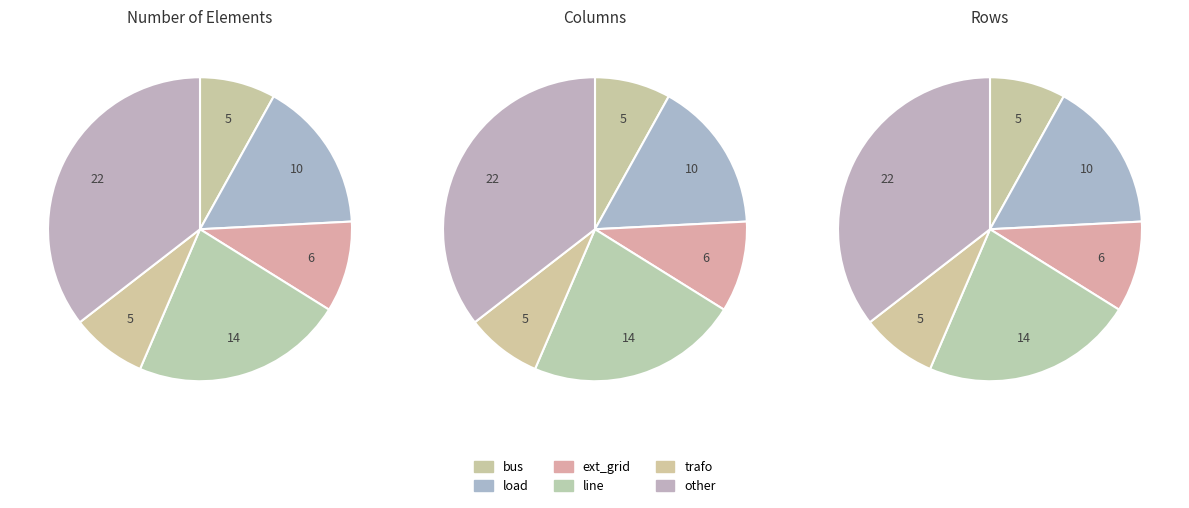

What is the change in value from load to other?

+12